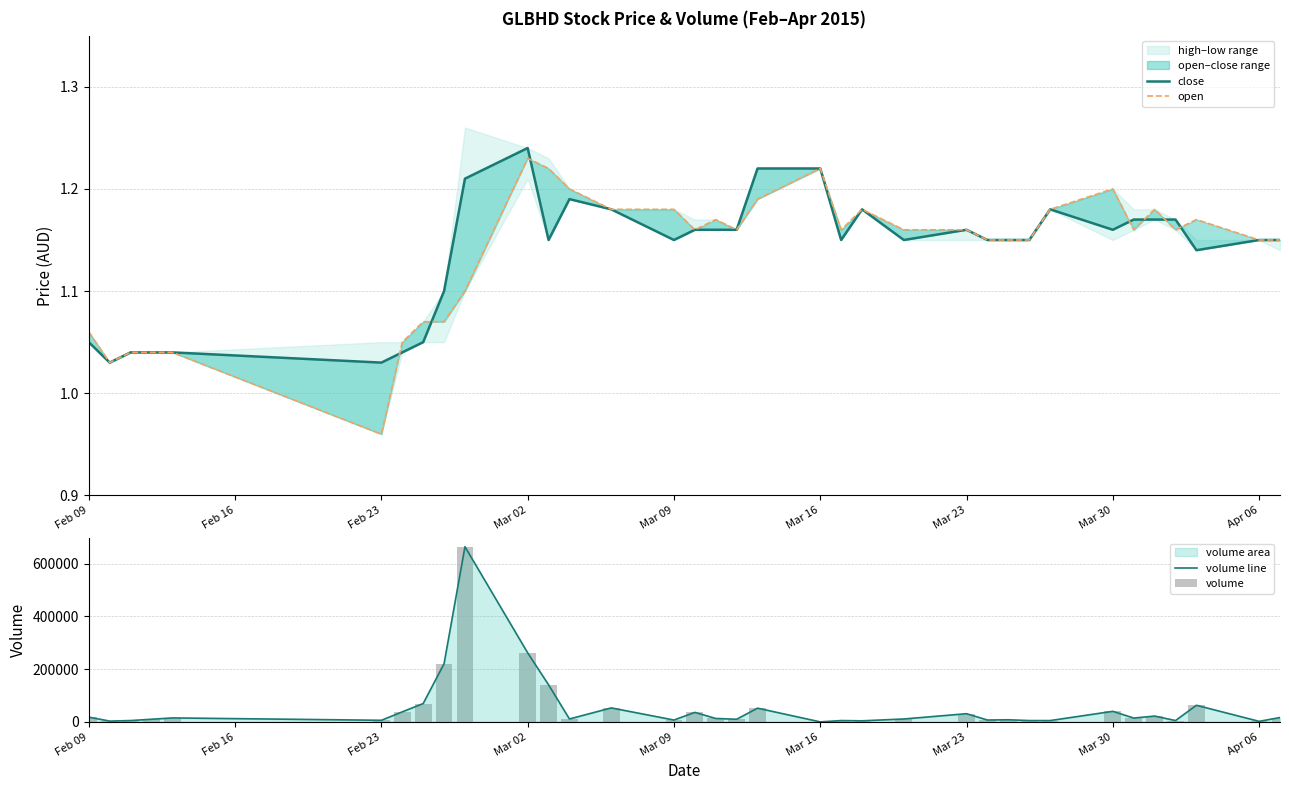

Where is volume line nearest to the value 332300?

Mar 02